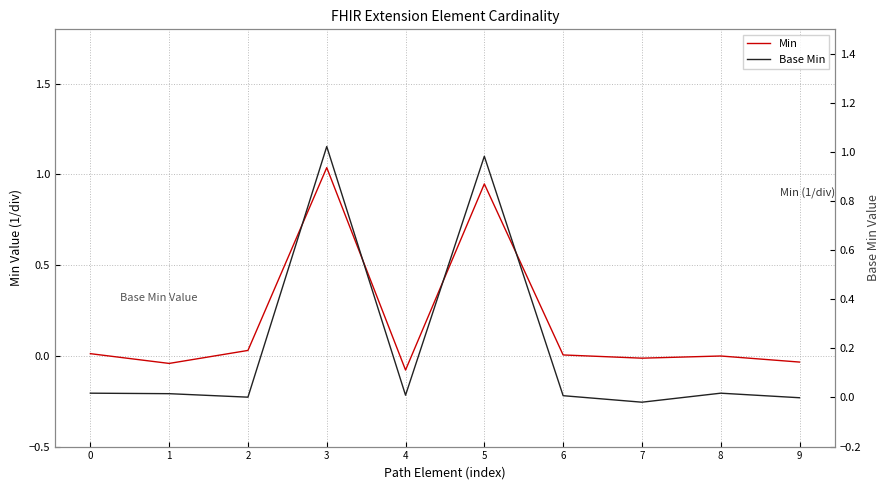

How many intersections are there between Base Min and Min?

4